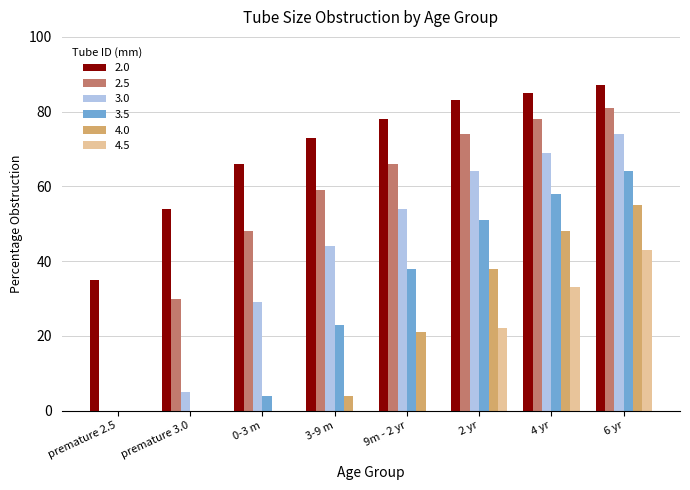

At which category is the sum across all series the highest?

6 yr